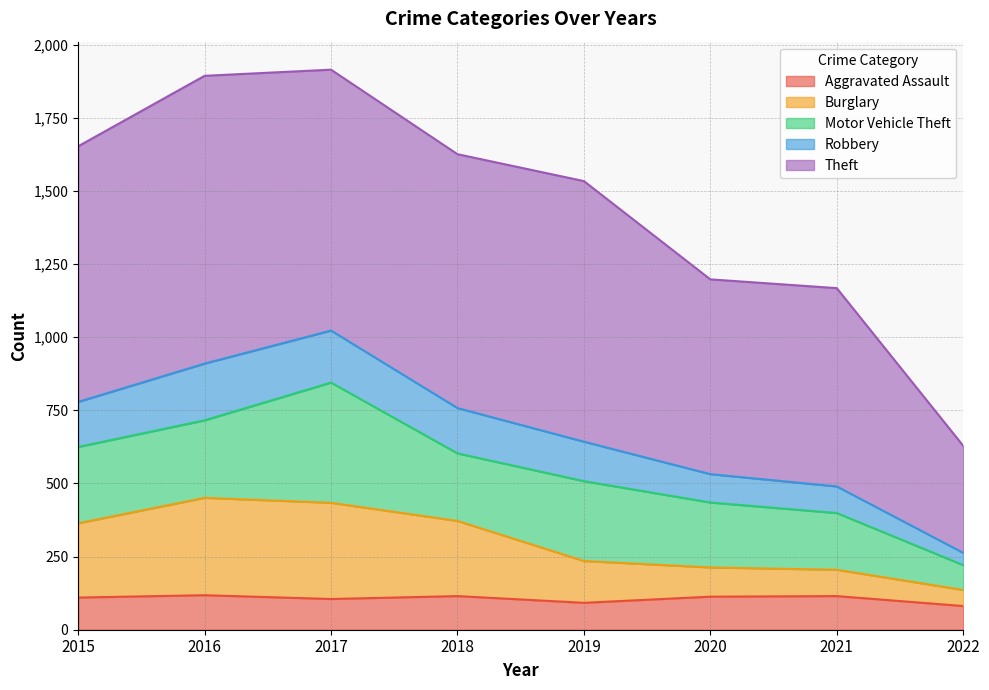

What is the total value across all series at 2021?

1168